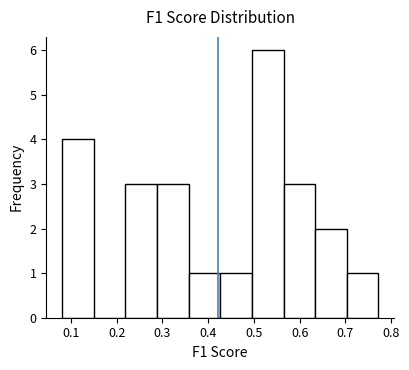

Reading left to right, transcribe this chart: for each bar, give the range it covers on the x-axis and its height. Neither the bar edges nor the heights are printed on the chart, so give them approximately, as read against the axes.

0.08 to 0.15: 4
0.15 to 0.22: 0
0.22 to 0.29: 3
0.29 to 0.36: 3
0.36 to 0.43: 1
0.43 to 0.50: 1
0.50 to 0.56: 6
0.56 to 0.63: 3
0.63 to 0.70: 2
0.70 to 0.77: 1